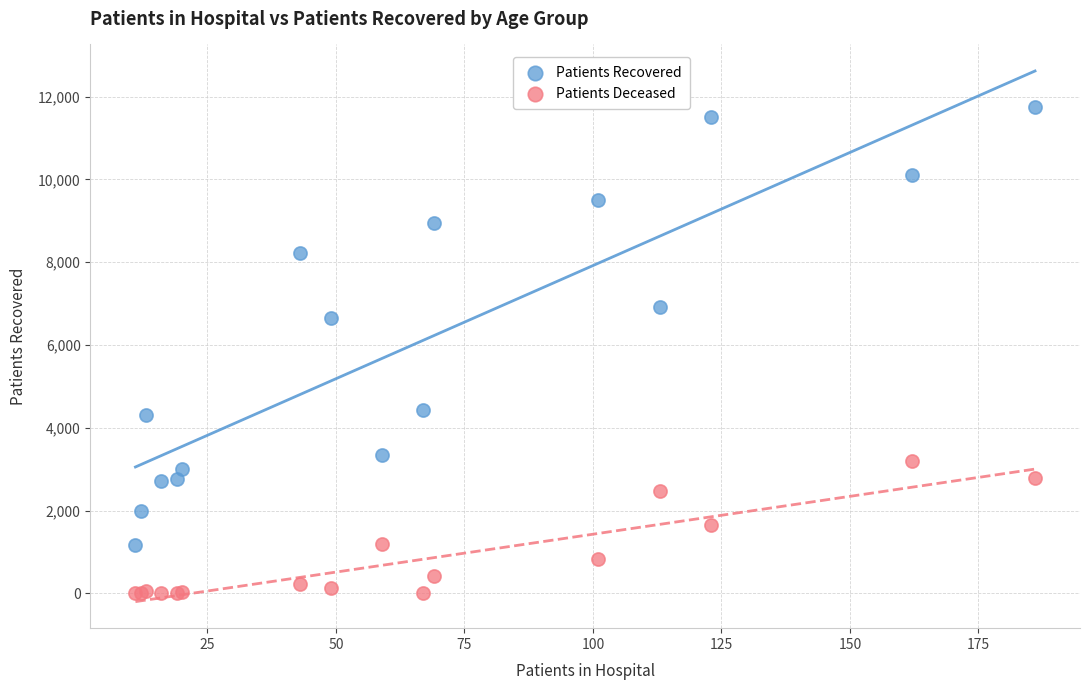

In the Patients Recovered series, what Y value is closest to 6463?

6655